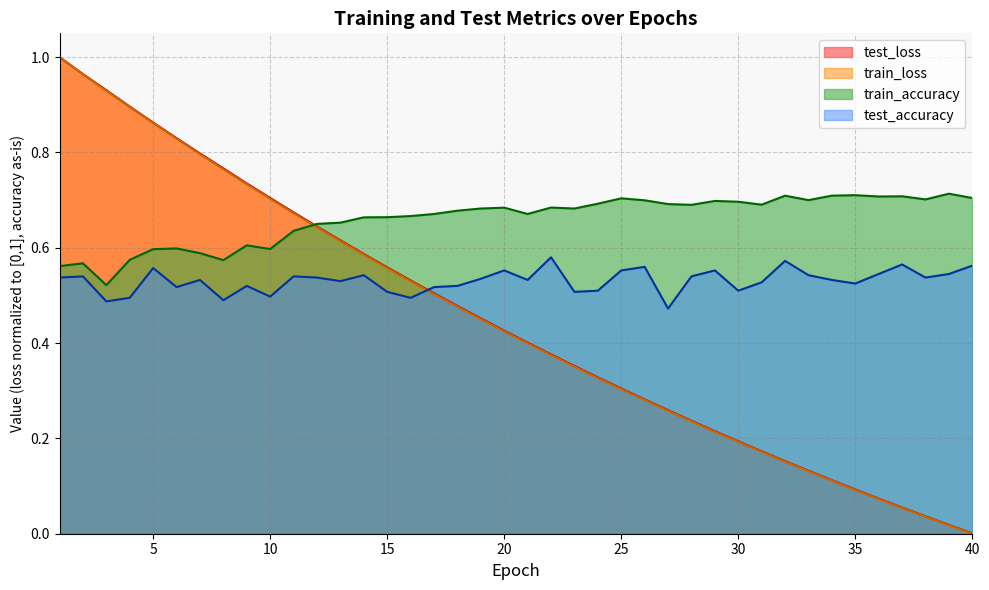

Which series changed the most between 13 and 28?

test_loss